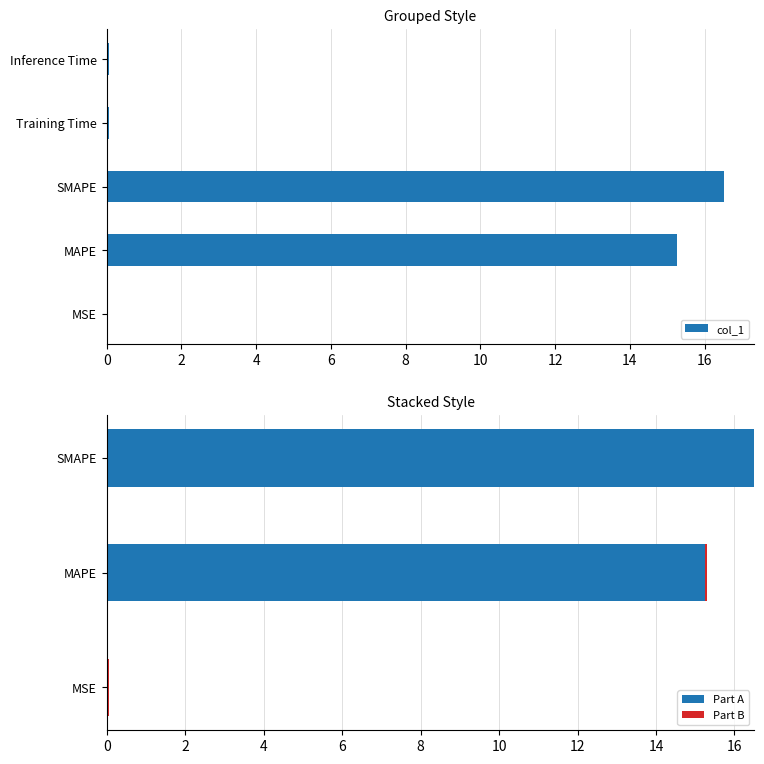

What is the change in value from MAPE to SMAPE?

+1.3